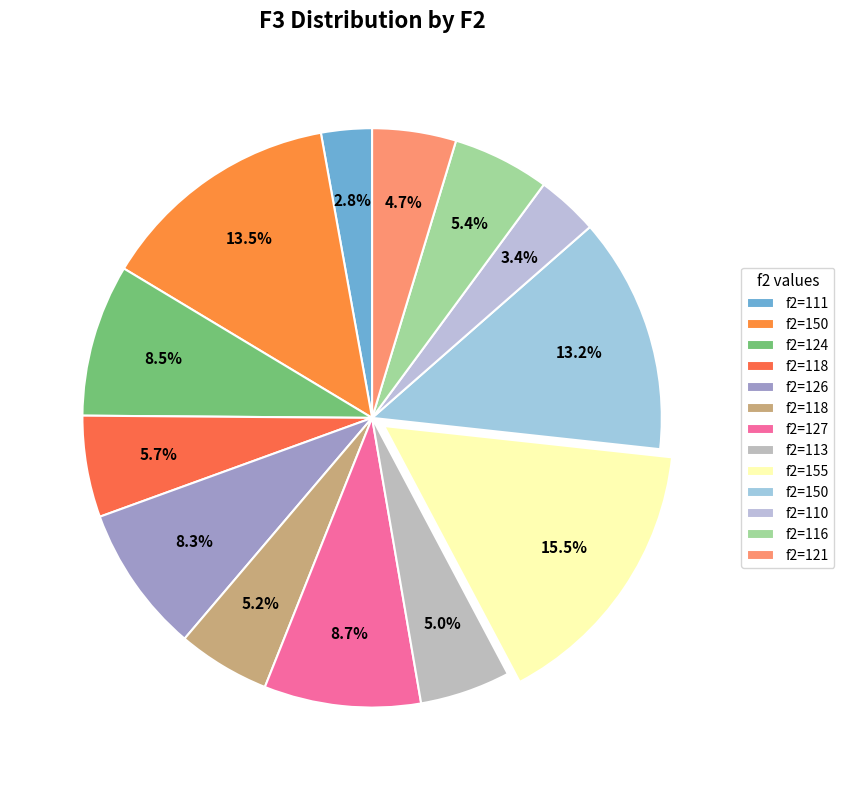

Which category has the biggest portion of the pie?

155